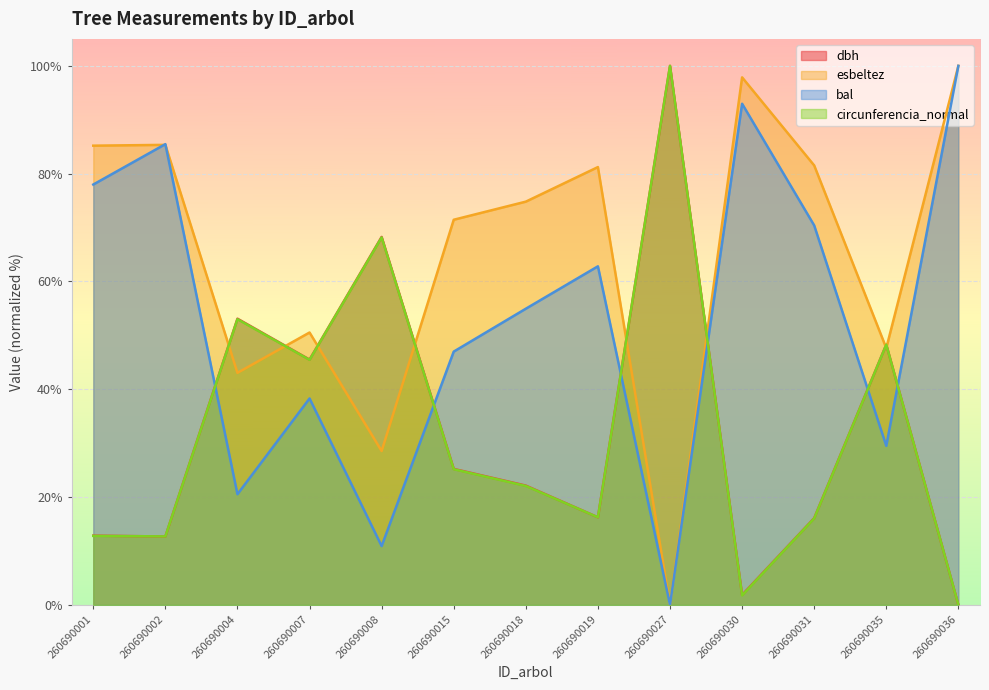

Between 260690035 and 260690001, which is larger?

260690035